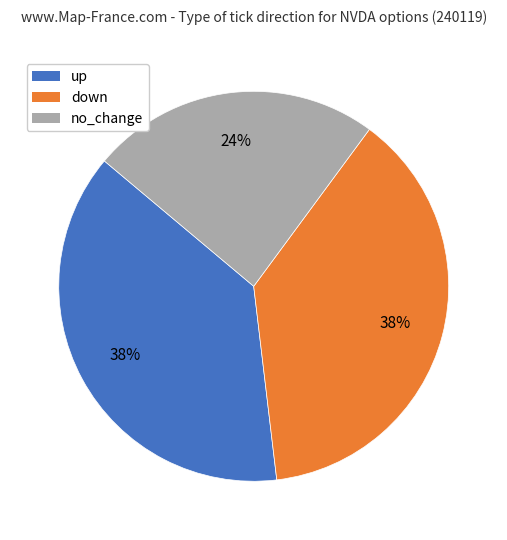

Is it true that up is 25% of the pie?

False